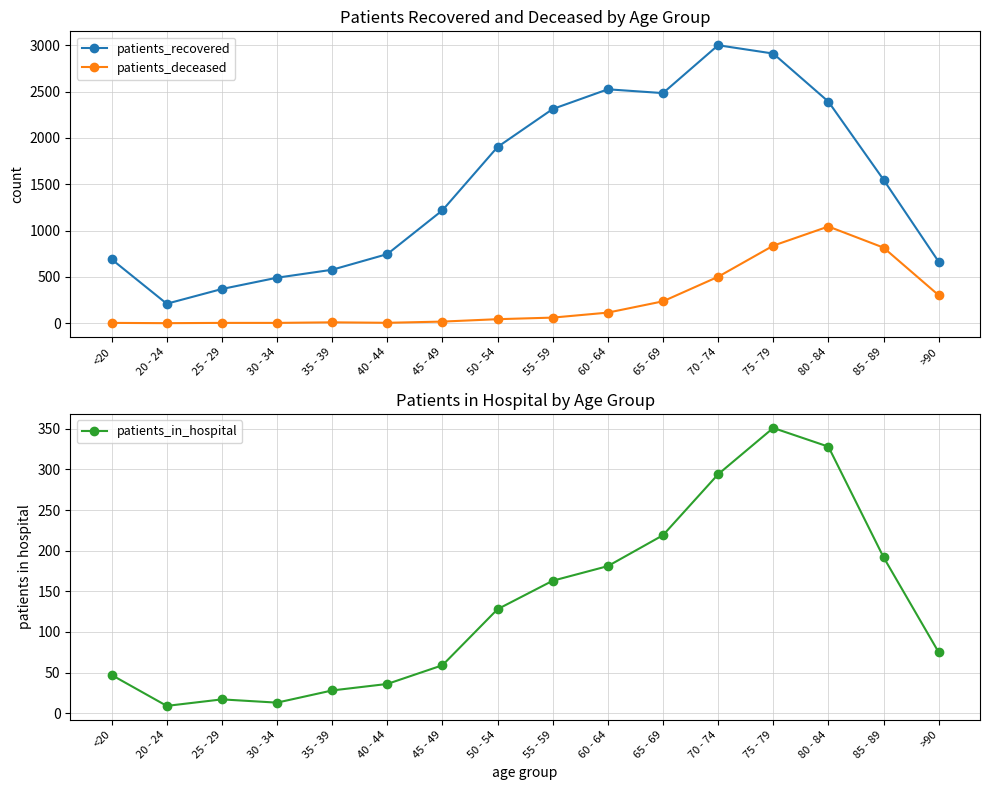

How many values in the patients_recovered series exceed 1550?

7